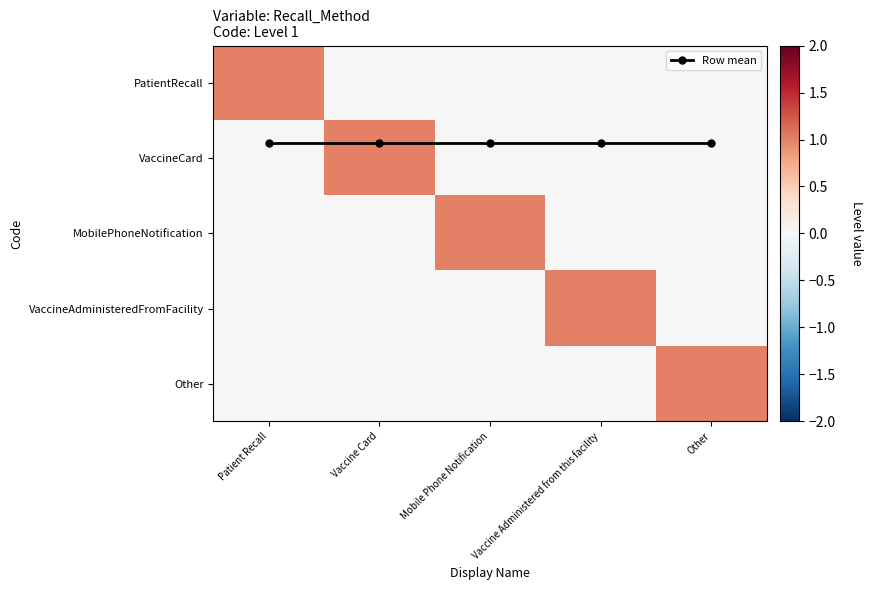

Rank the series by their maximum value, from highest to lowest.

PatientRecall, VaccineCard, MobilePhoneNotification, VaccineAdministeredFromFacility, Other, Row mean